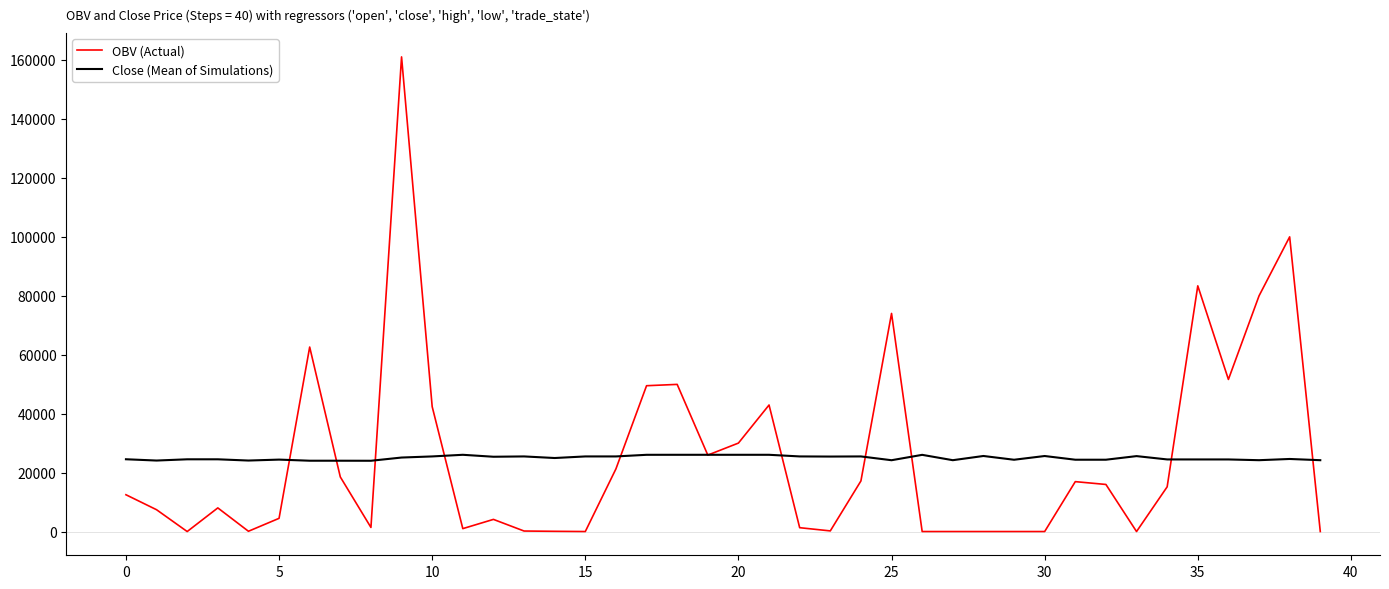

Which series has the largest range (max minus min)?

OBV (Actual)